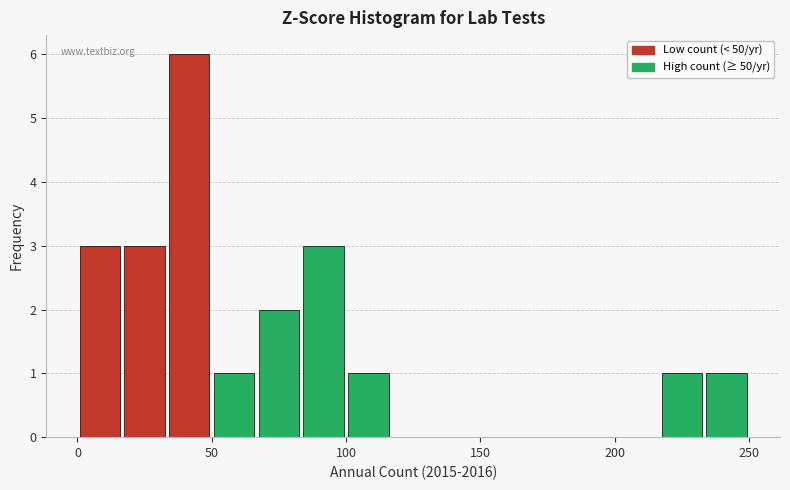

Read against the x-axis, roughly where is the centre of the tallest bar?

40